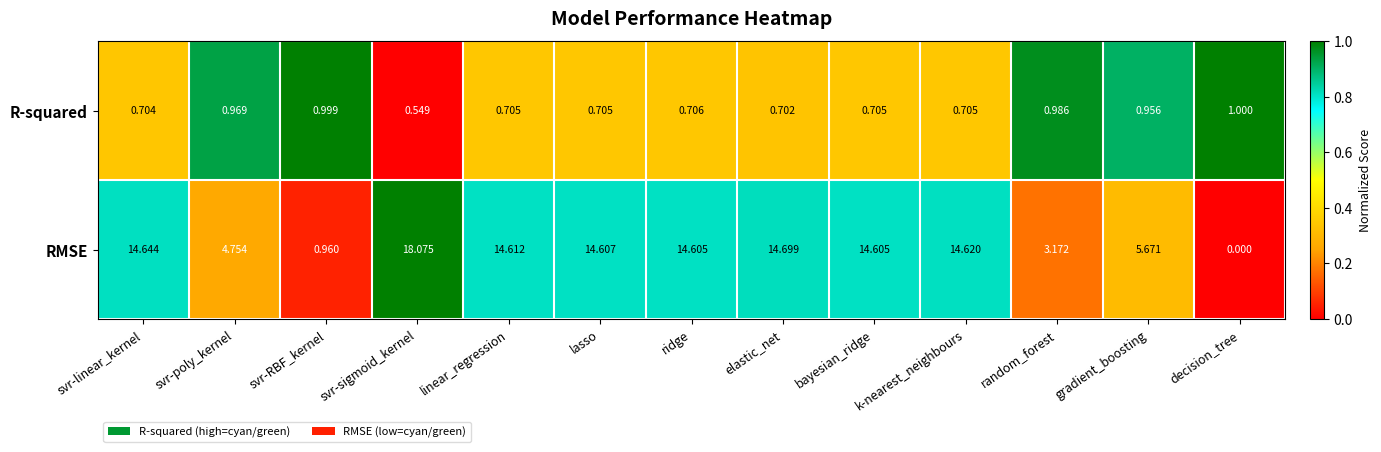

What is the spread (max minus min) of values at lasso?

13.9